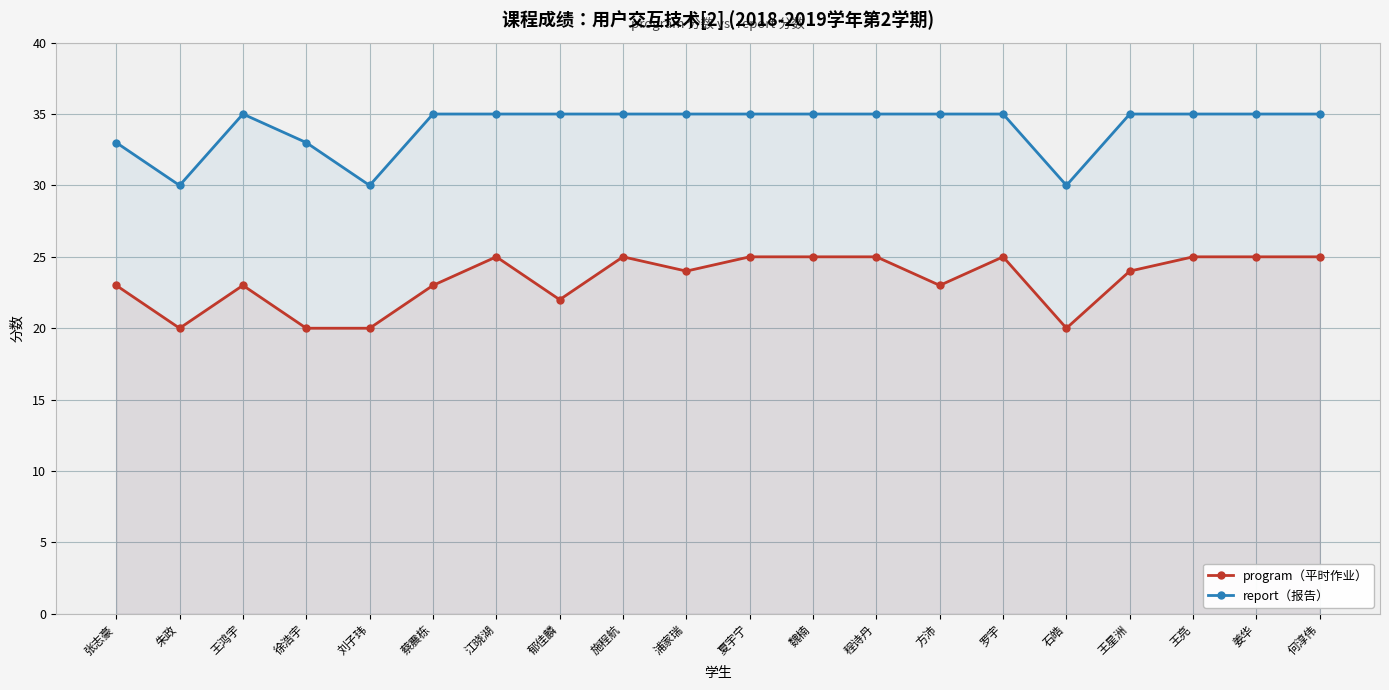

Between 魏楠 and 石皓, which series saw the biggest shift?

program（平时作业）